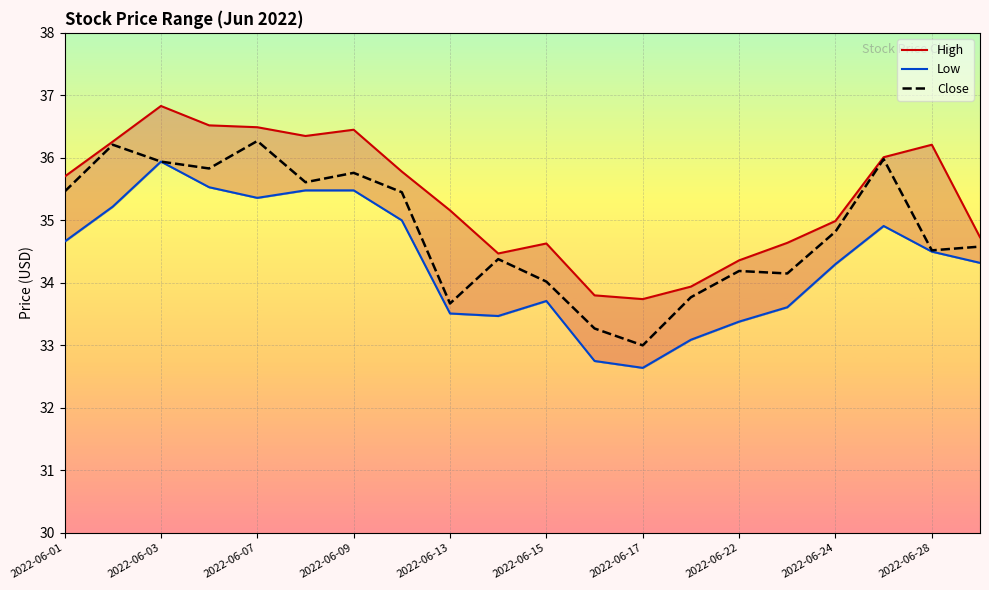

The value of Close at 2022-06-22 is 19.0. True or false?

False